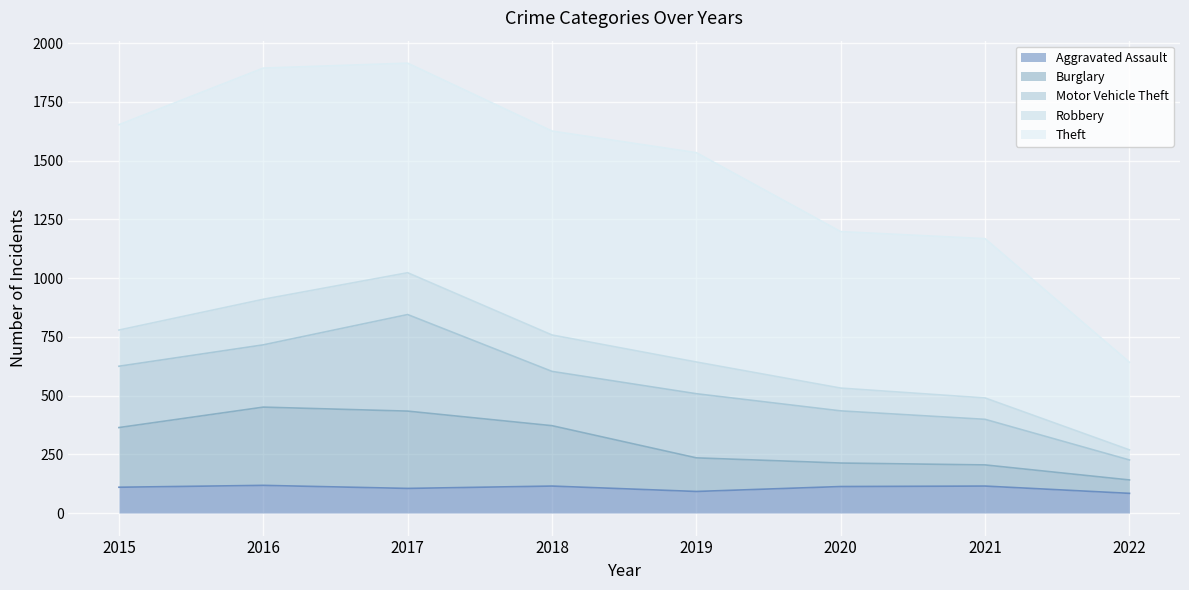

How many values in the Aggravated Assault series exceed 113?

3